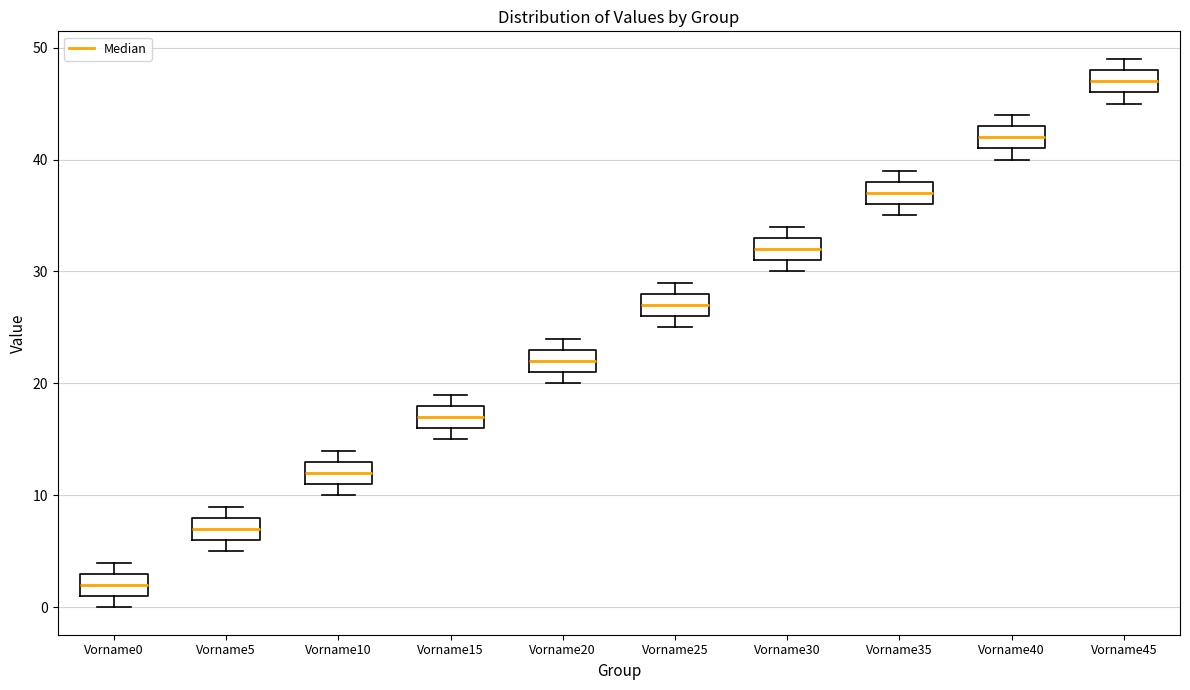

Where does the median line of the box for Vorname45 sit on the y-axis? The values are not printed on the chart, so give them approximately, as read against the axis.

47